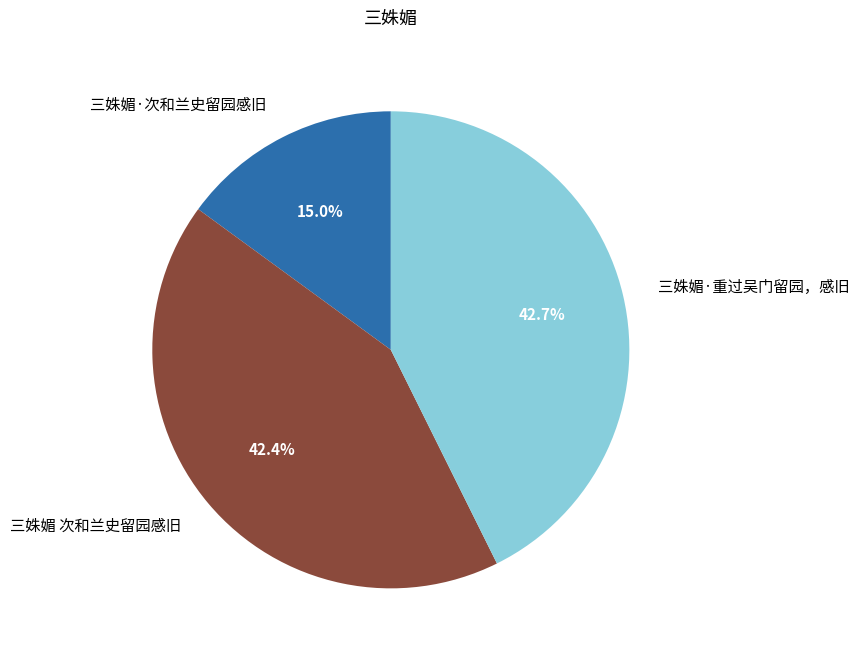

Count the number of slices in the pie.

3